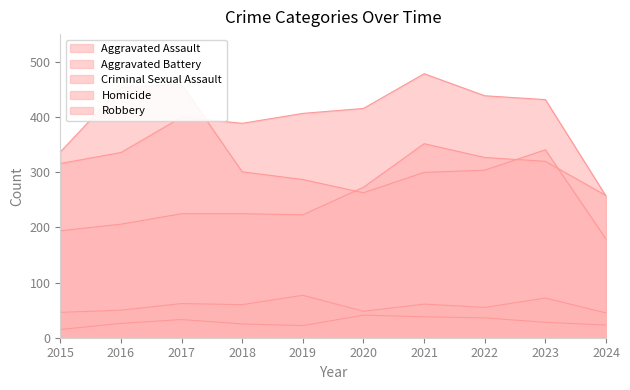

In Robbery, how many points are lower than both neighbors (excluding endpoints)?

1